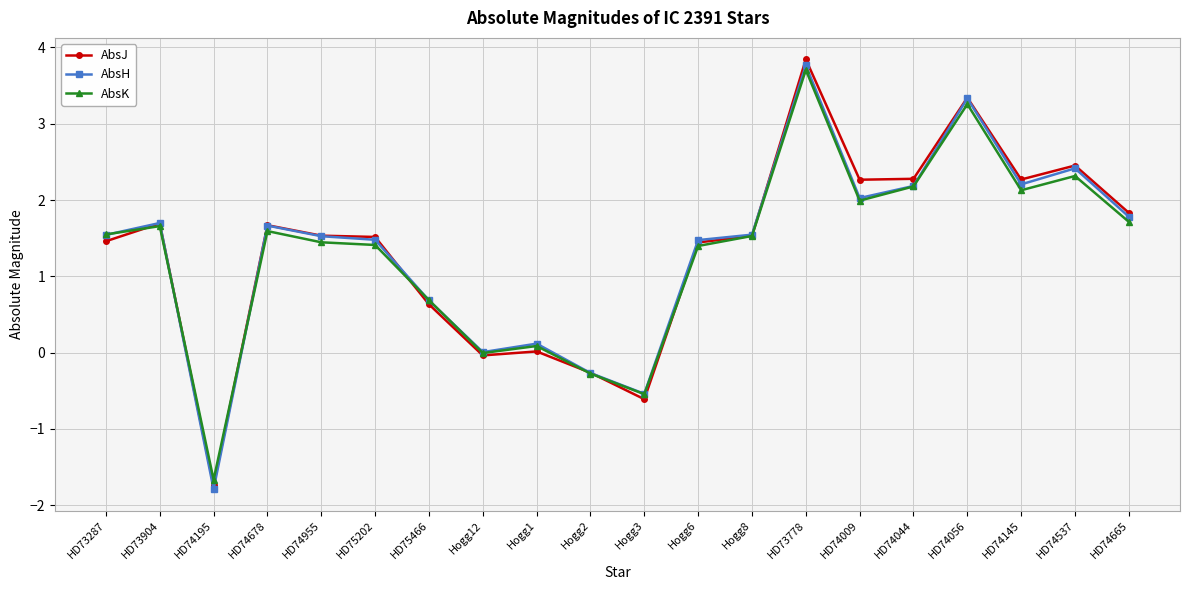

Between Hogg12 and HD74009, which series saw the biggest shift?

AbsJ